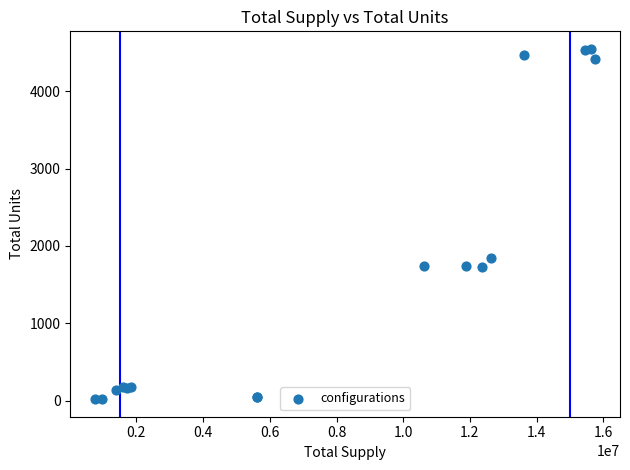

What Y value in the scatter plot is closest to 2282?

1837